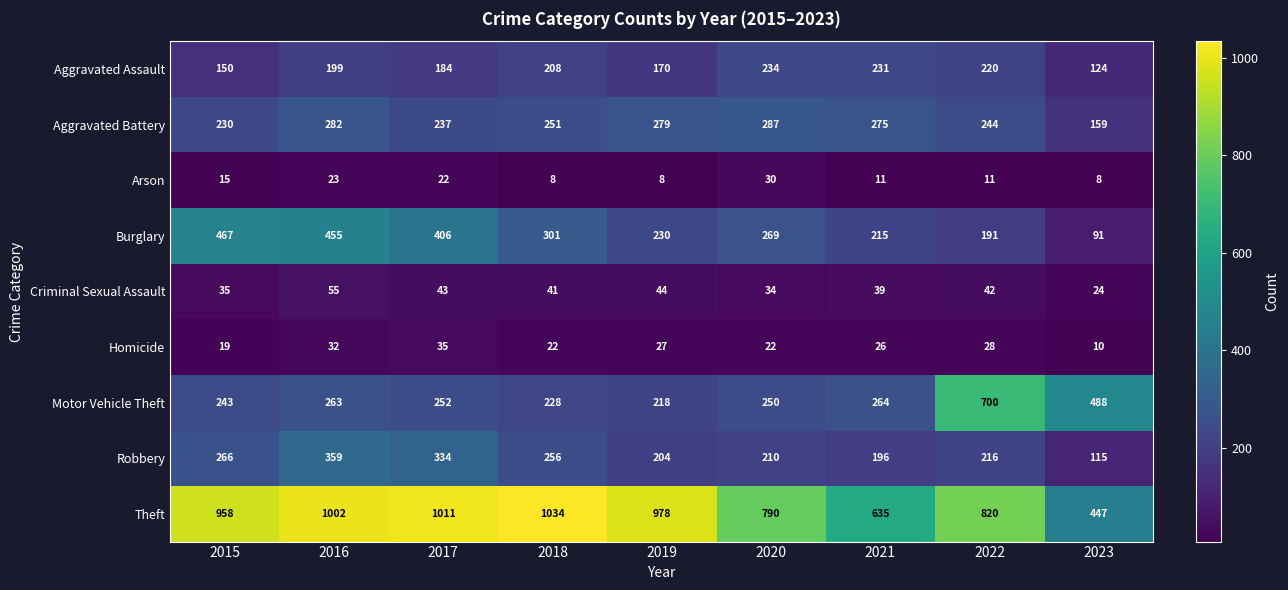

What is the average value of the Aggravated Assault series?

191